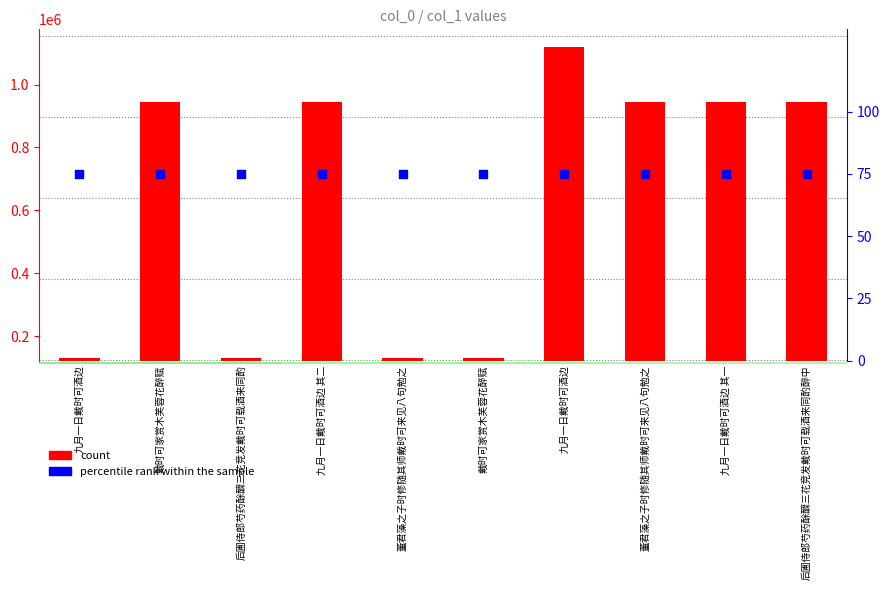

What is the total value across all series at 戴时可家赏木芙蓉花醉赋?

945837